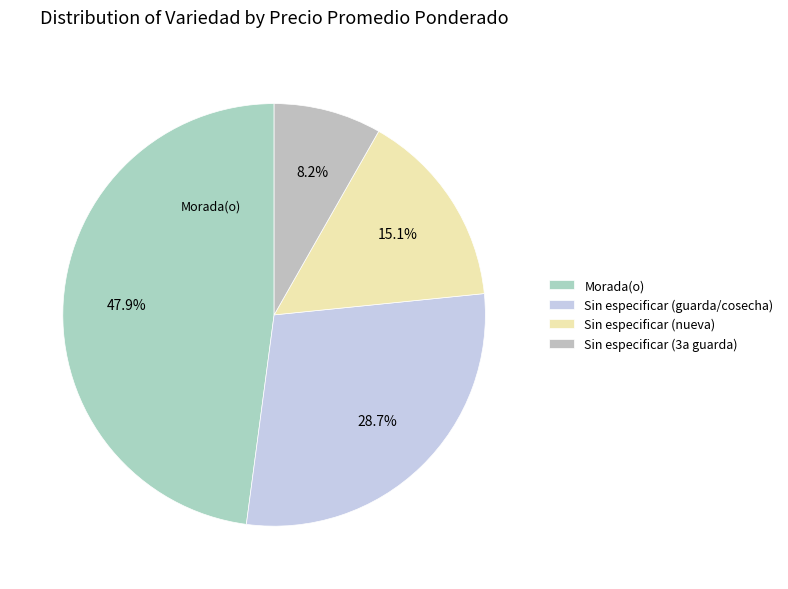

What is the ratio of the value at Morada(o) to the value at Sin especificar (nueva)?

3.2